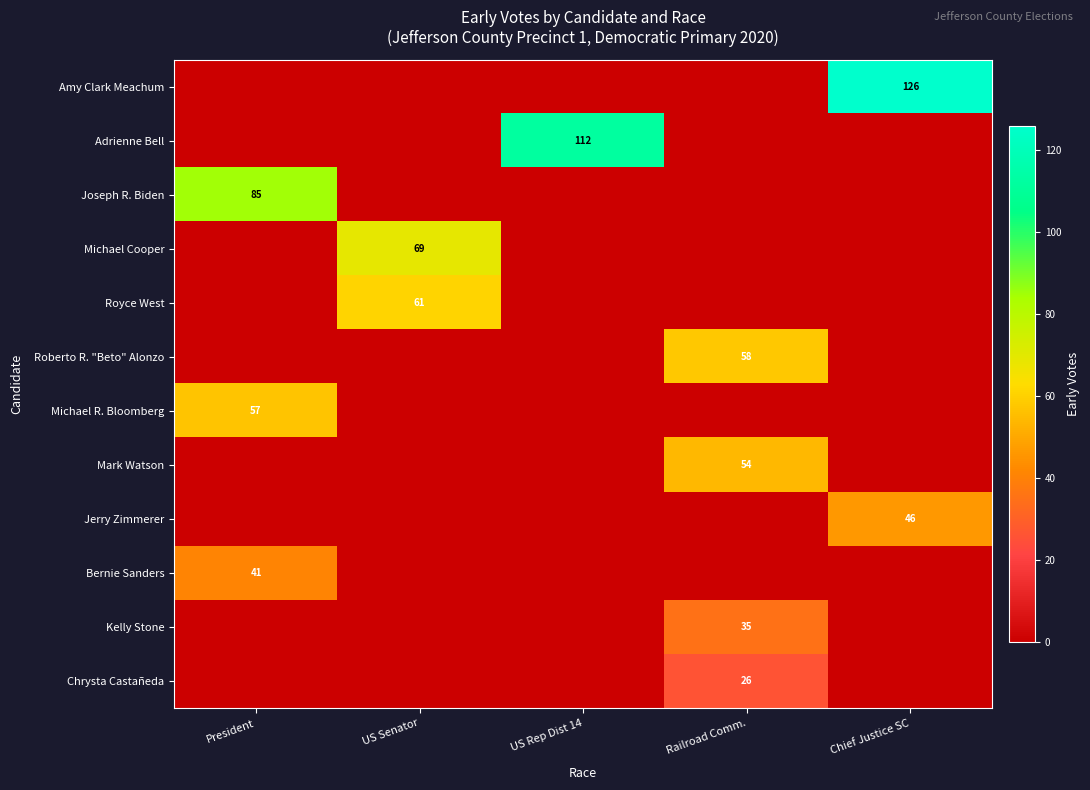

Is it true that Adrienne Bell equals 112 at US Rep Dist 14?

True